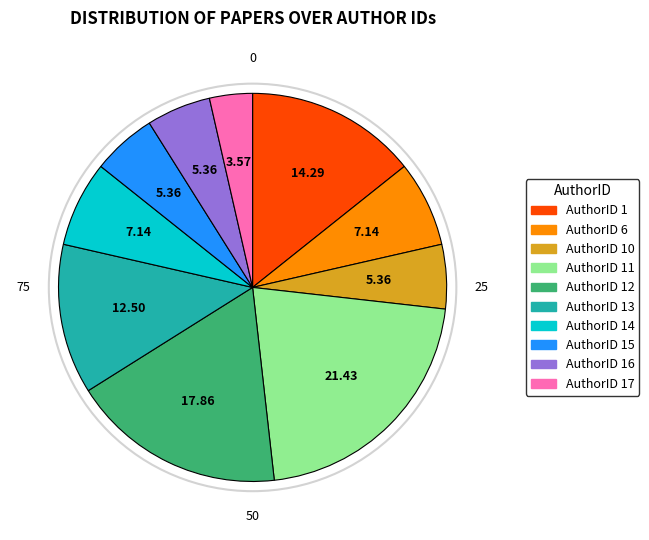

Does any single category account for the majority?

No